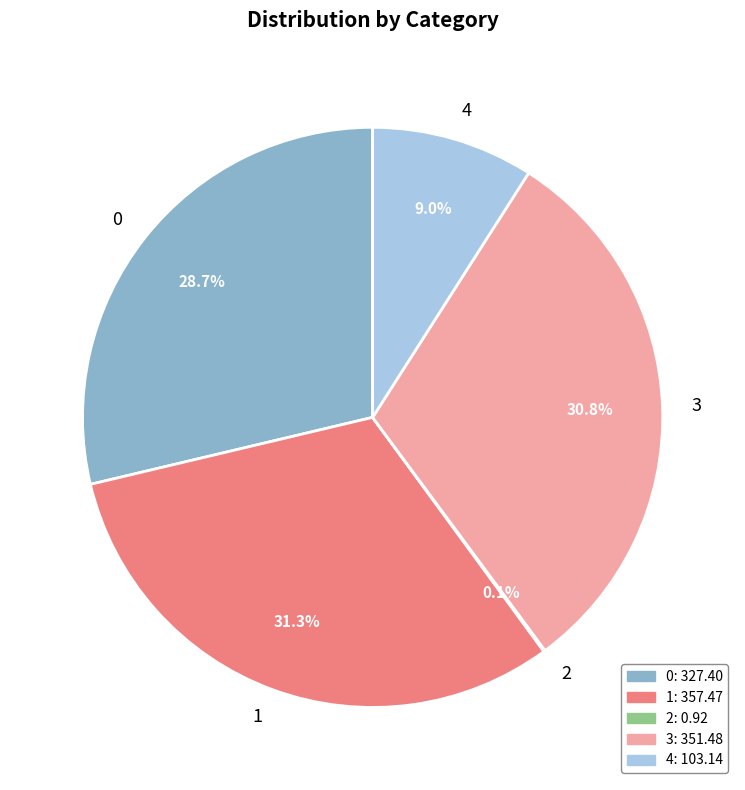

To the nearest percent, what portion does 3 represent?

31%